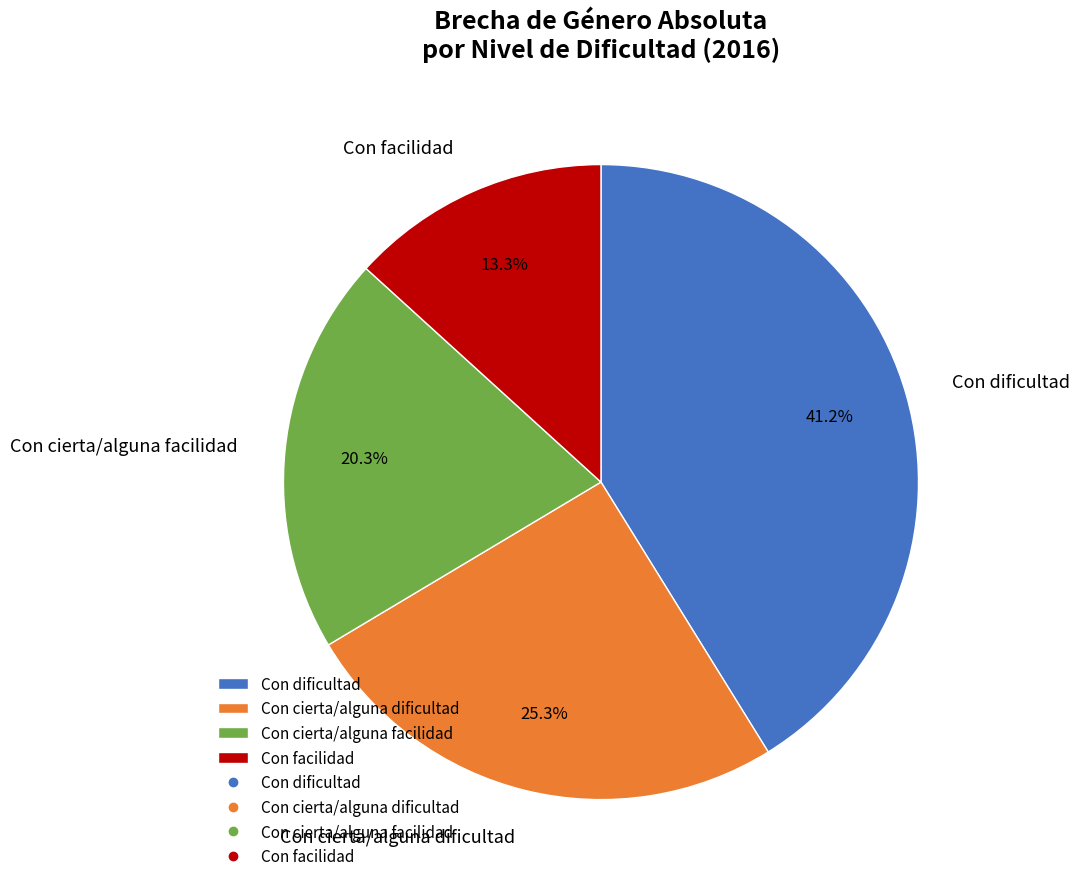

What is the largest slice in the pie chart?

Con dificultad